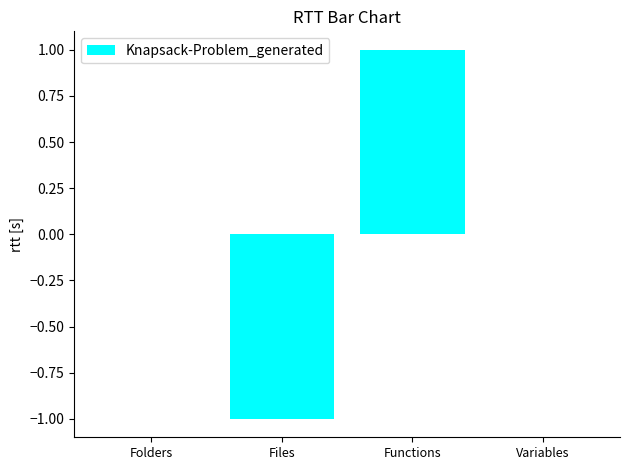

Count the number of data series in this chart.

1